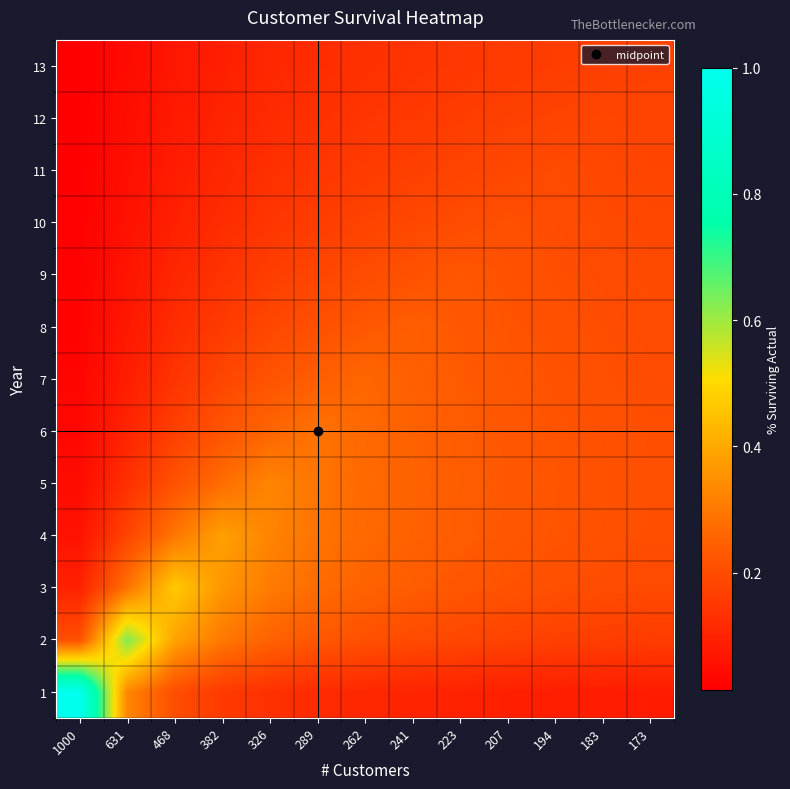

At which category is the sum across all series the highest?

289